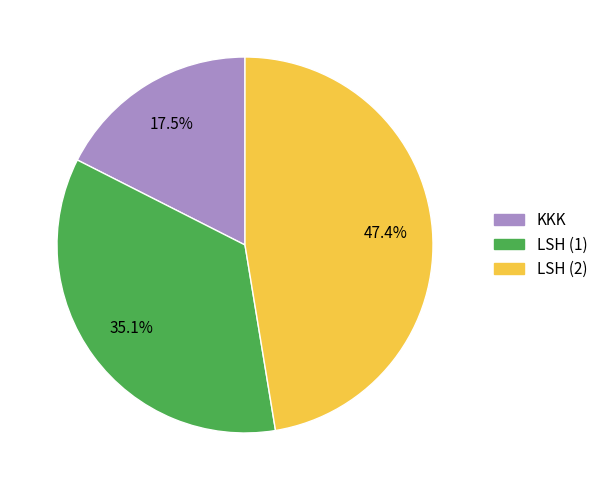

To the nearest percent, what is the combined percentage of LSH (1) and LSH (2)?

82%